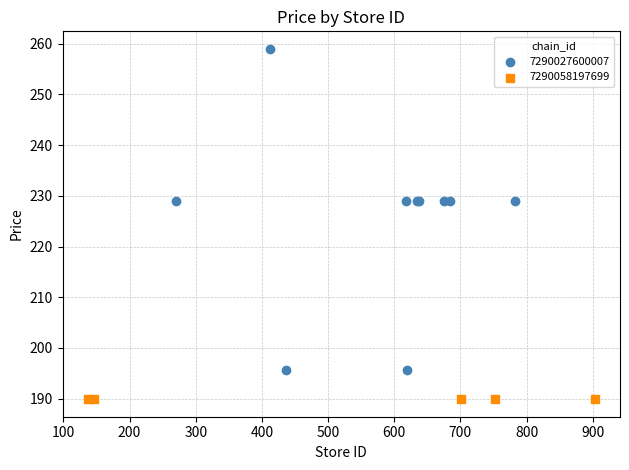

Which series reaches the minimum Y coordinate?

7290058197699